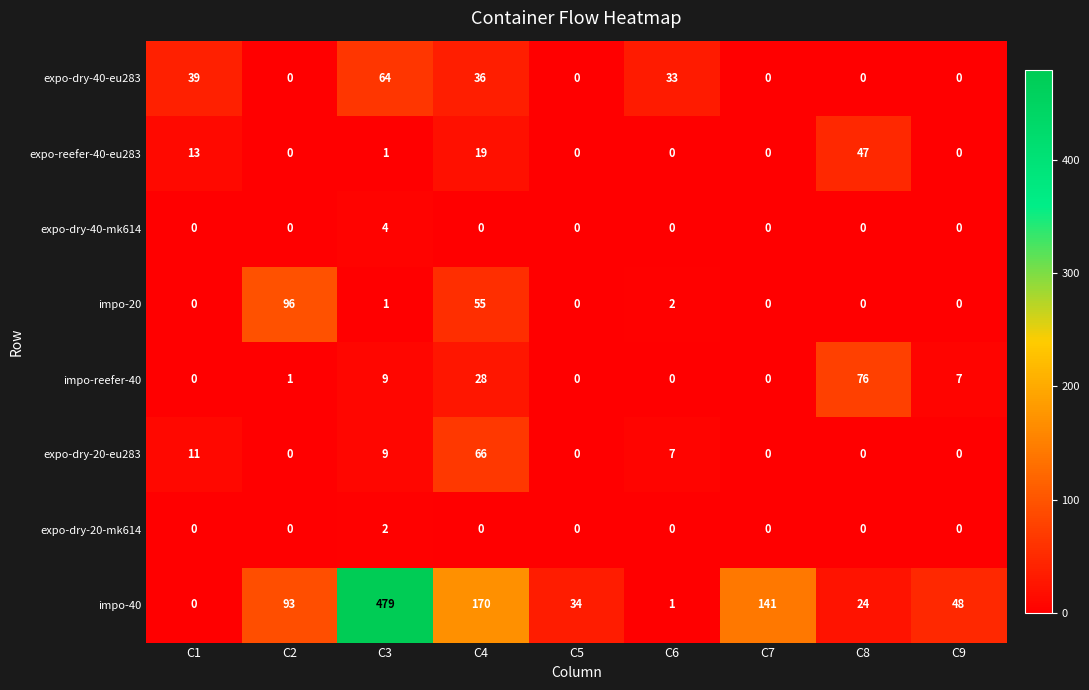

At which label does impo-20 reach its peak?

C2